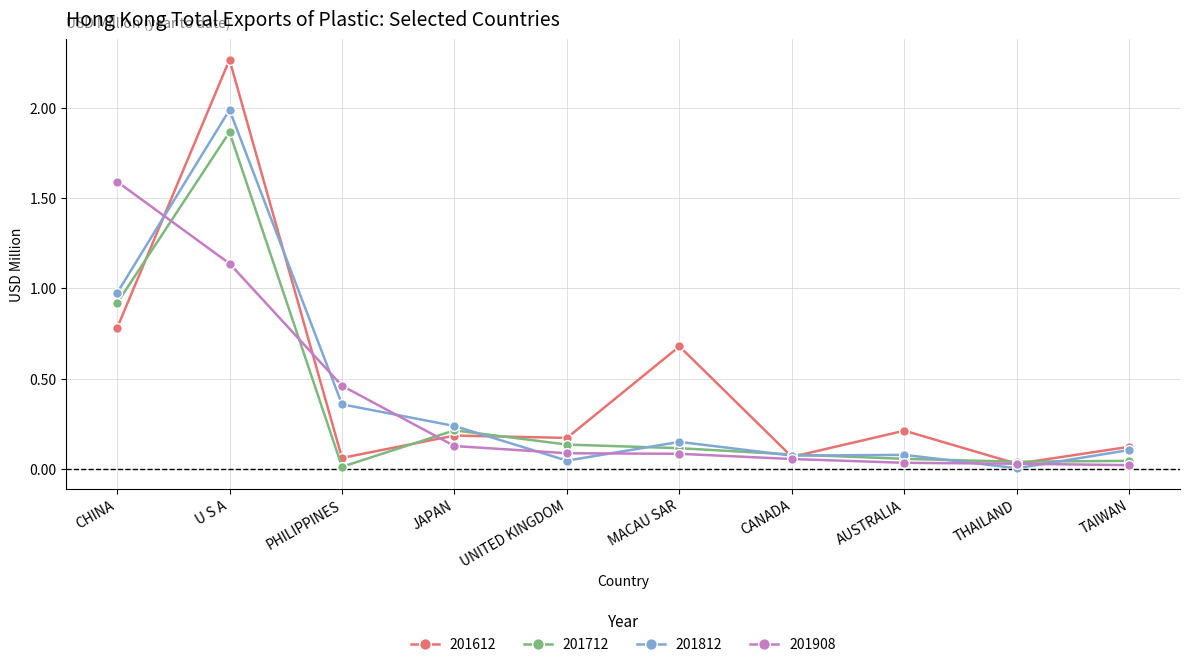

Rank the series at U S A from highest to lowest value.

201612, 201812, 201712, 201908